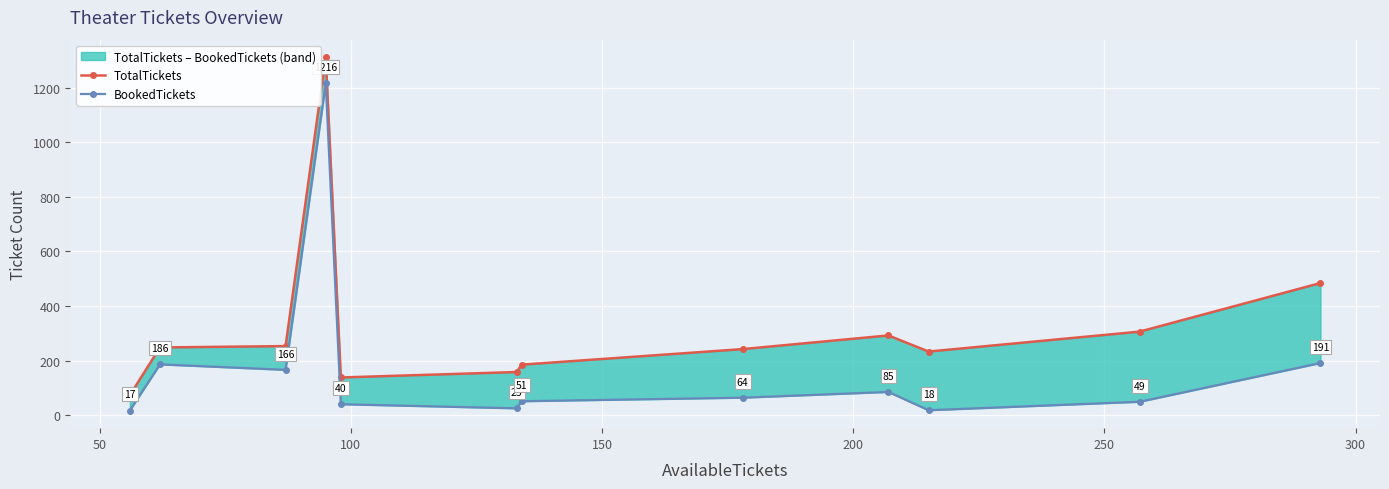

Is the value of TotalTickets at 10 greater than the value of BookedTickets at 150?

No